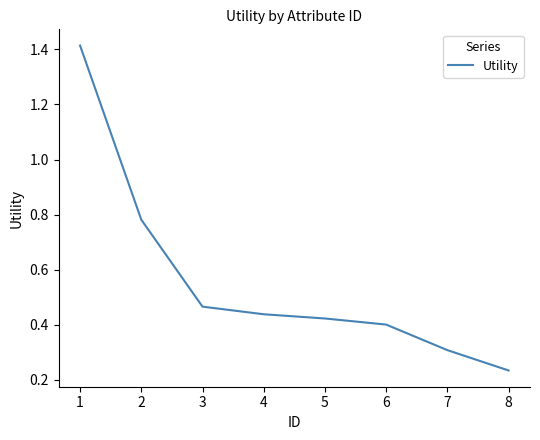

Which label corresponds to the largest value in the chart?

1